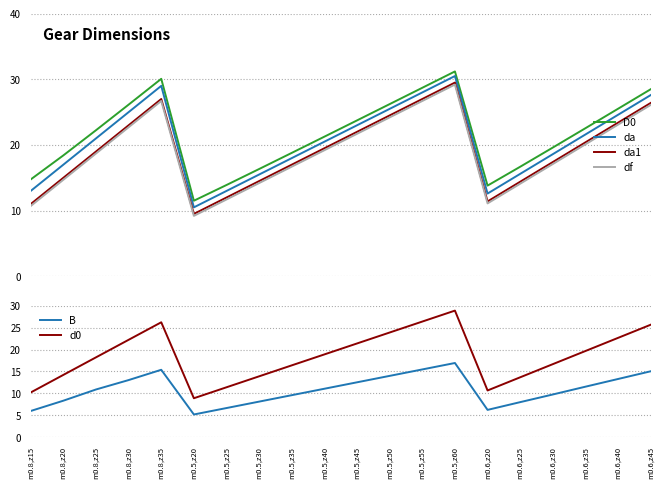

In d0, how many points are lower than both neighbors (excluding endpoints)?

2